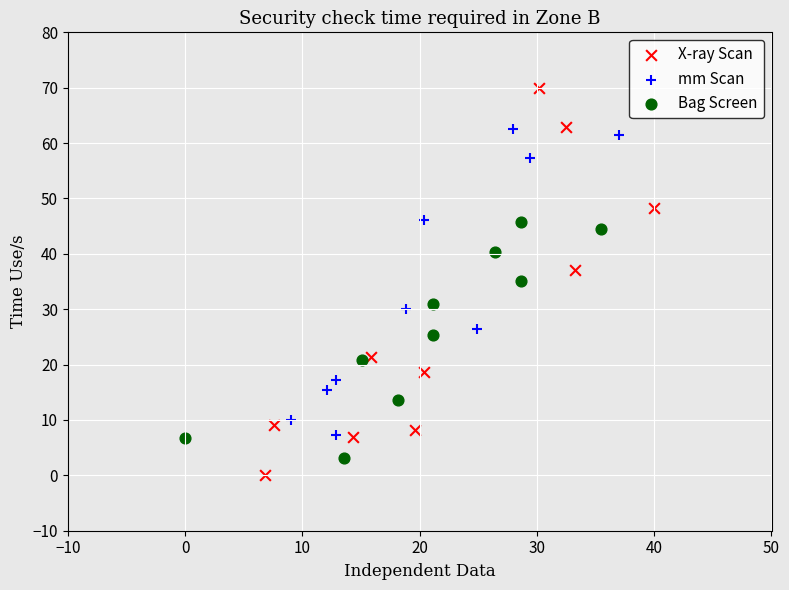

Which series has the largest Y range (max minus min)?

X-ray Scan